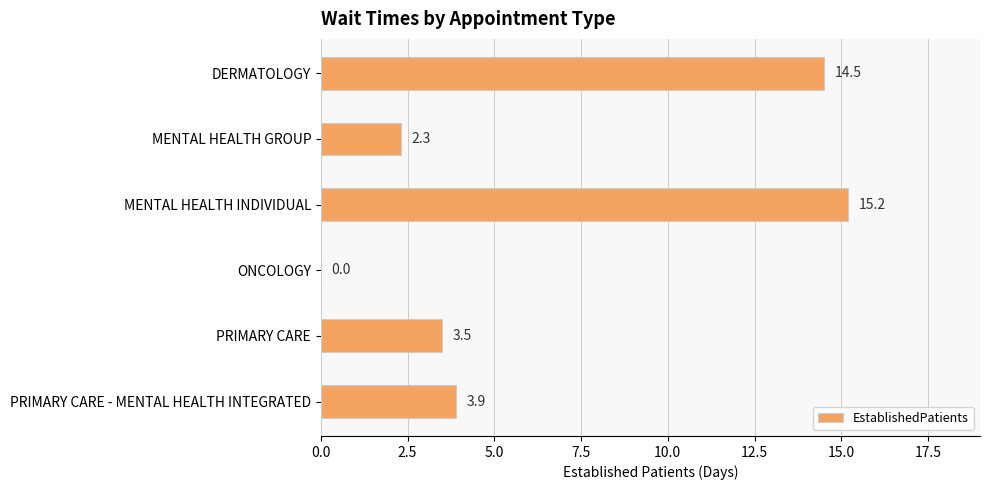

Reading bottom to top, what are all the values shown in this chart?

PRIMARY CARE - MENTAL HEALTH INTEGRATED=3.9	PRIMARY CARE=3.5	ONCOLOGY=0.0	MENTAL HEALTH INDIVIDUAL=15.2	MENTAL HEALTH GROUP=2.3	DERMATOLOGY=14.5